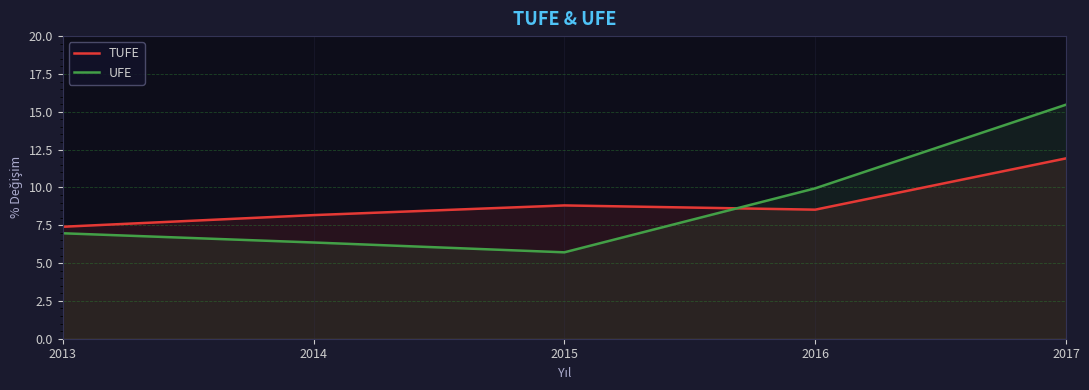

Which label corresponds to the largest value in the chart?

2017